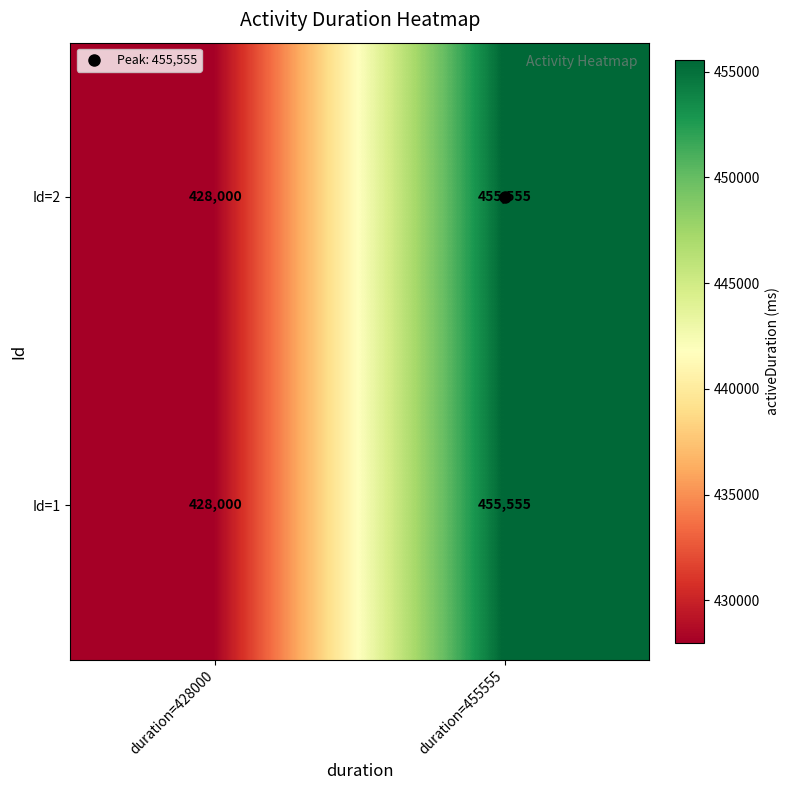

Is it true that Id=2 equals 770321 at duration=455555?

False